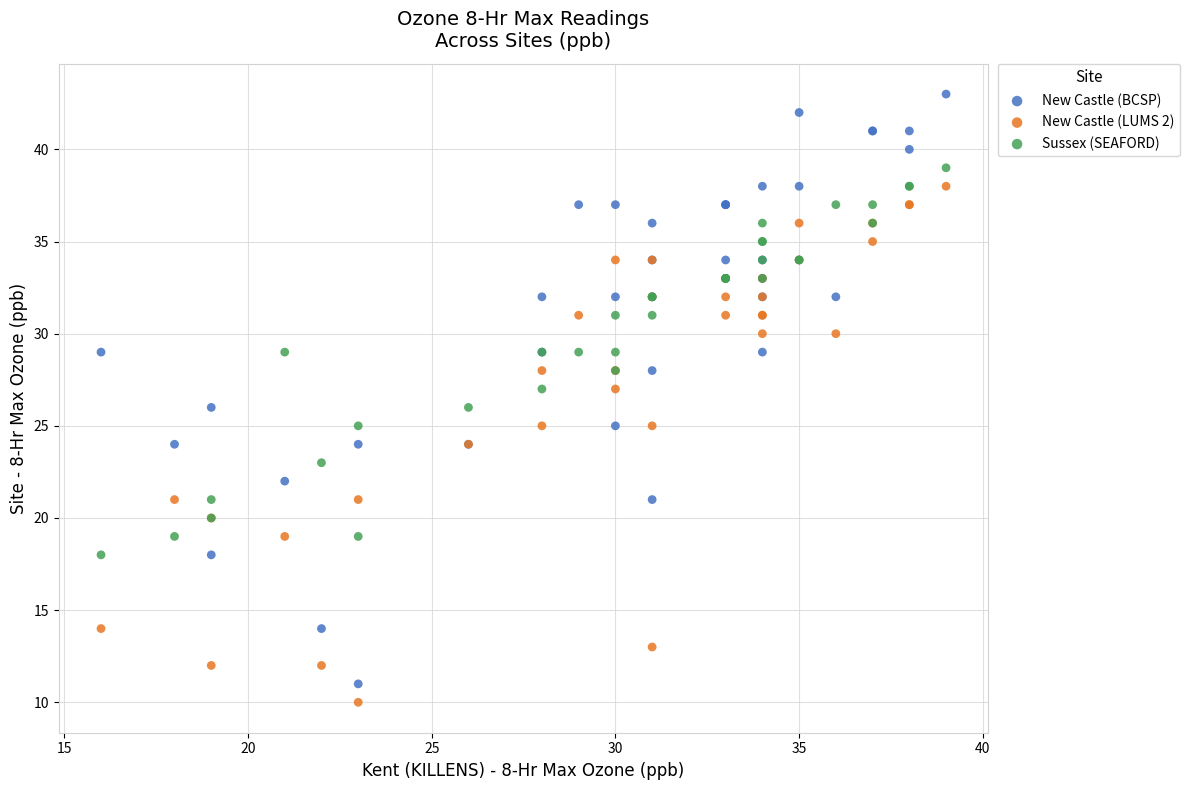

Which series reaches the maximum Y coordinate?

New Castle (BCSP)